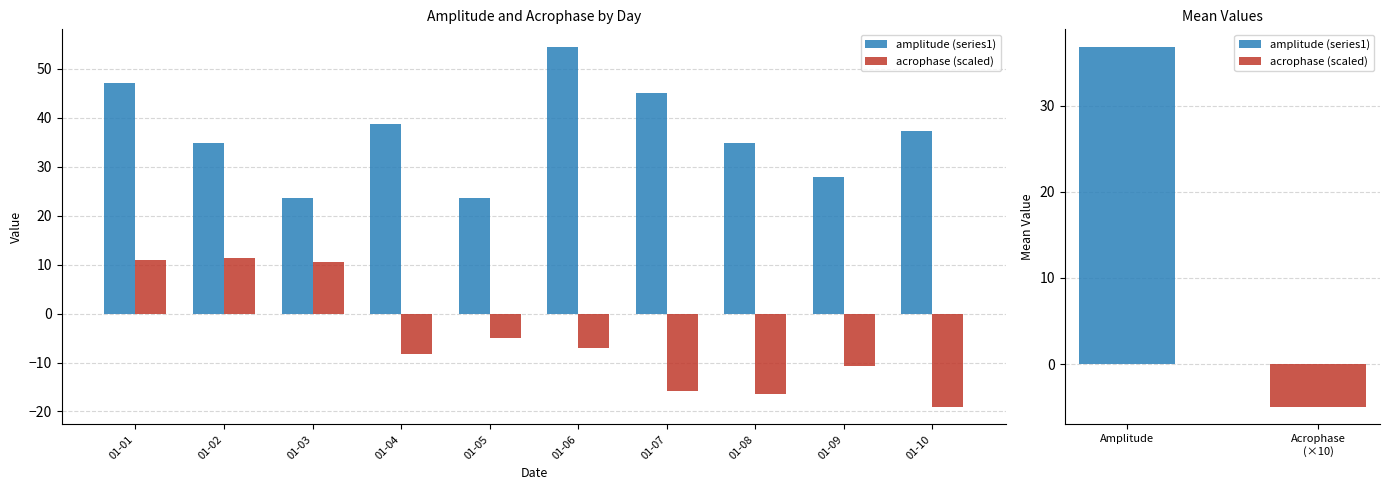

What is the value of the acrophase (scaled) bar at the 7th from the left?

-15.8